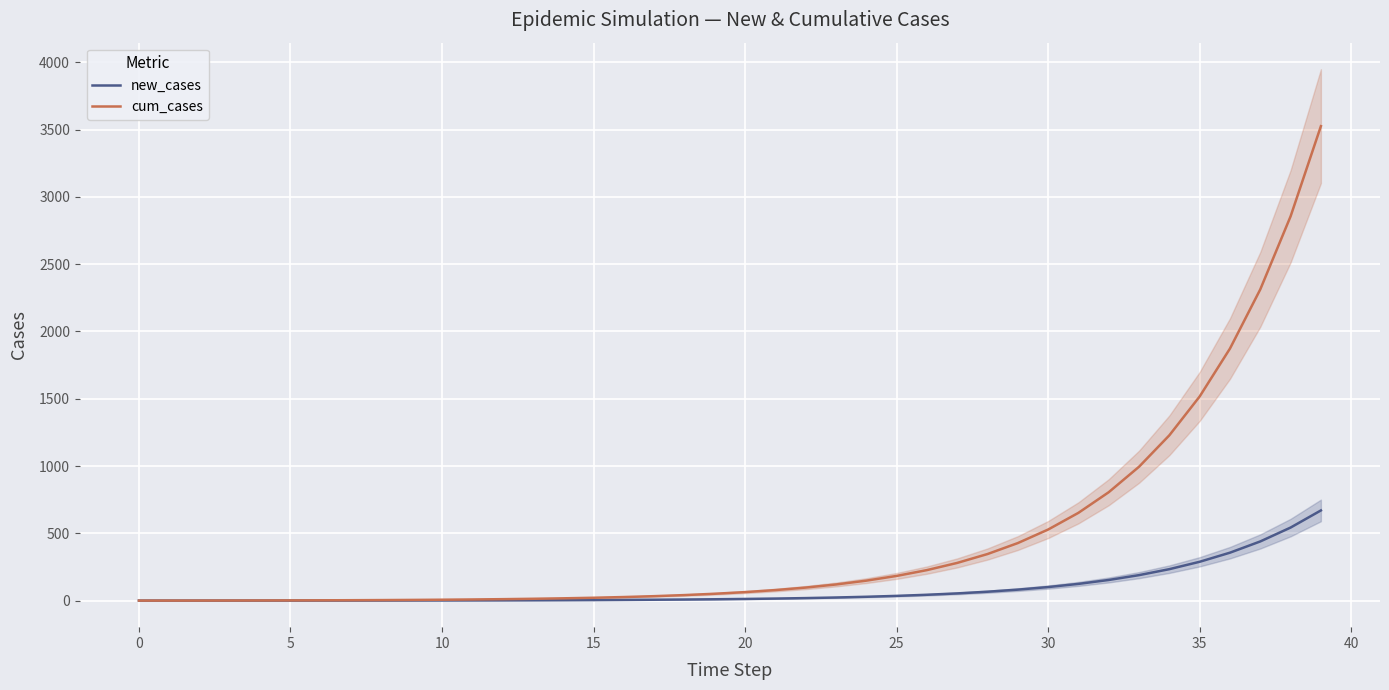

At which label is new_cases closest to 335?

36